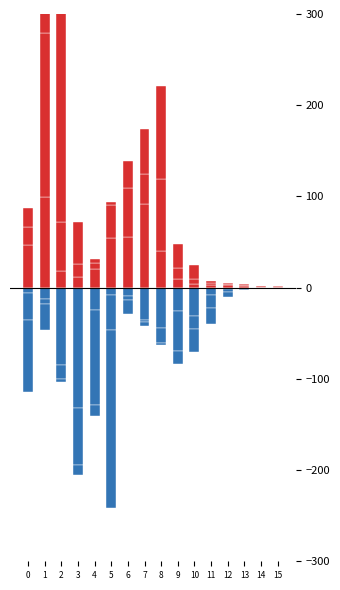

Reading left to right, what are all the values shown in this chart?

0_4: 0=46.8	1=99.5	2=18.4	3=11.5	4=20.7	5=54.9	6=55.8	7=91.9	8=40.2	9=9.1	10=3.7	11=2.8	12=2.8	13=1.3	14=0.4	15=0.7
5_9: 0=19.5	1=179.6	2=53.5	3=13.9	4=5.8	5=36.0	6=53.8	7=32.7	8=79.0	9=12.7	10=5.5	11=2.8	12=1.5	13=1.7	14=0.5	15=0.6
10_14: 0=21.5	1=87.1	2=295.2	3=46.9	4=4.4	5=3.0	6=28.9	7=49.7	8=101.5	9=26.6	10=15.6	11=2.1	12=1.0	13=1.5	14=1.2	15=0.7
15_19: 0=-6.0	1=-12.4	2=-85.0	3=-132.0	4=-24.3	5=-8.0	6=-8.7	7=-35.7	8=-44.5	9=-25.7	10=-31.5	11=-8.5	12=-1.6	13=-1.9	14=-0.9	15=-0.6
20_24: 0=-29.3	1=-5.2	2=-15.0	3=-62.8	4=-104.5	5=-38.5	6=-4.9	7=-2.0	8=-15.8	9=-44.2	10=-13.3	11=-13.3	12=-2.6	13=-0.3	14=-0.3	15=-0.4
25_29: 0=-79.5	1=-28.8	2=-3.4	3=-10.4	4=-12.1	5=-195.6	6=-15.7	7=-4.0	8=-2.4	9=-13.8	10=-25.7	11=-17.9	12=-6.2	13=-0.7	14=-0.1	15=-0.7